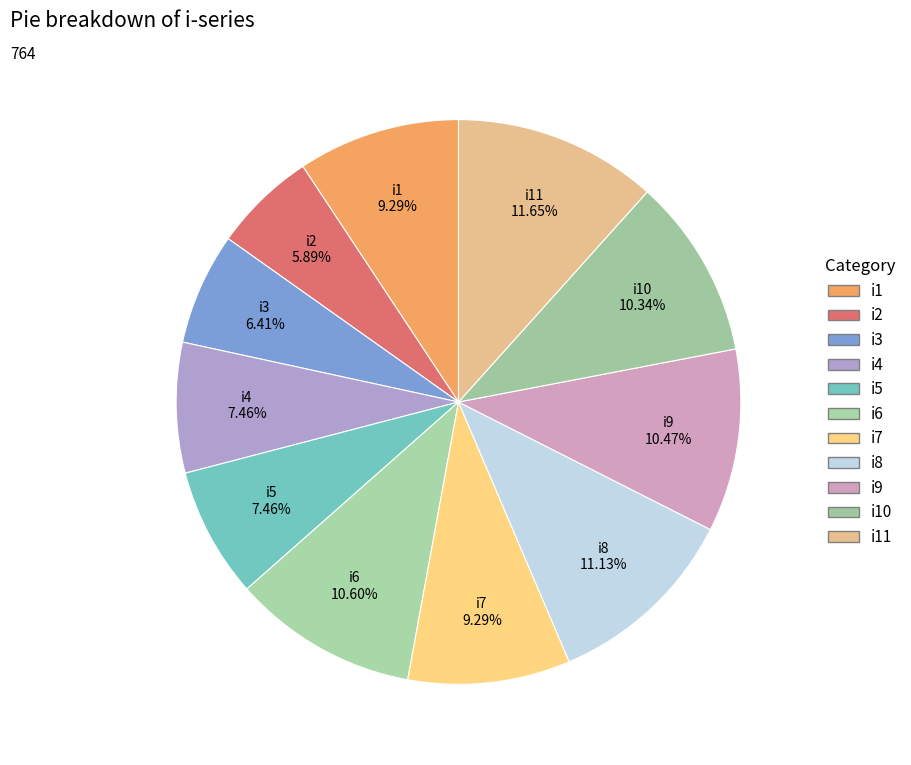

To the nearest percent, what percentage of the pie is i10?

10%